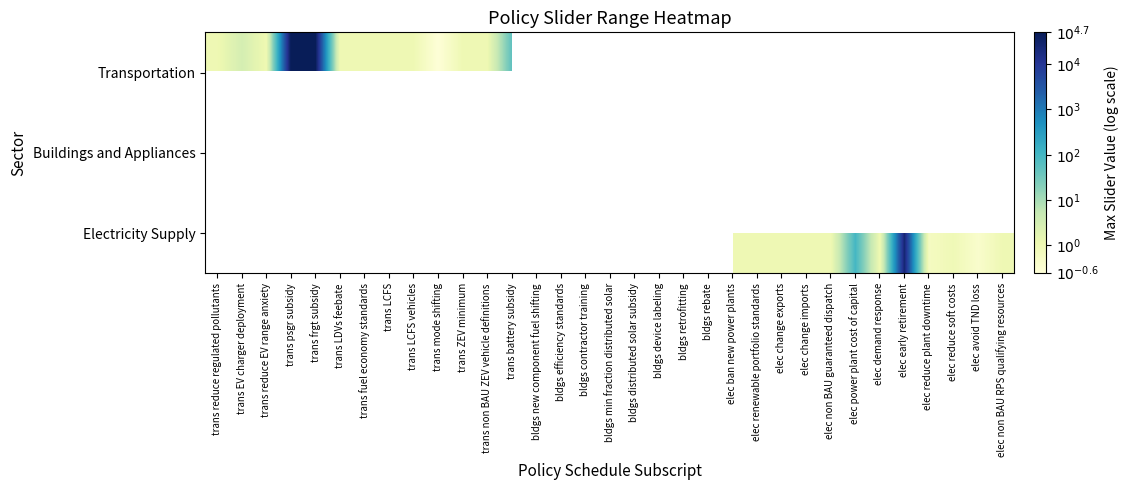

What is the greatest value displayed?

4.7